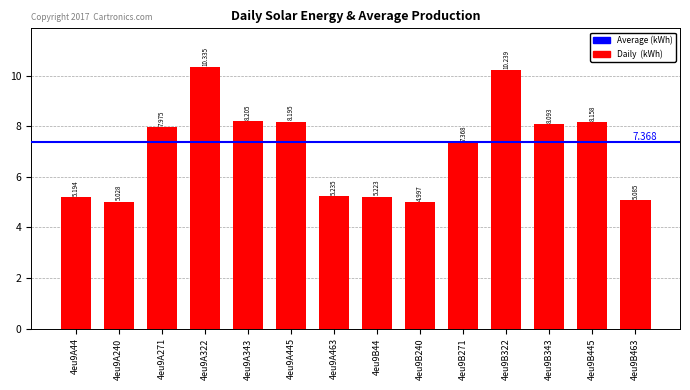

Approximately how many times larger is the value at 4eu9B445 compared to 4eu9B44?

1.6